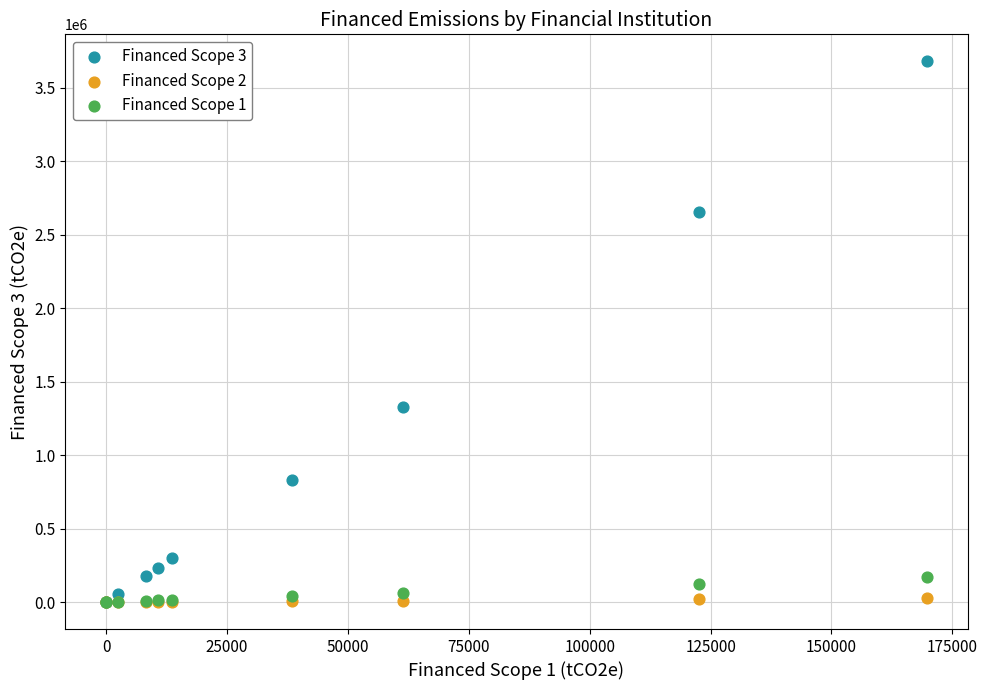

Across all series, what Y value is closest to 1839025?

1329902.9